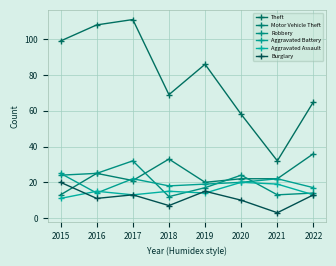

What are all the series names shown in the legend?

Theft, Motor Vehicle Theft, Robbery, Aggravated Battery, Aggravated Assault, Burglary